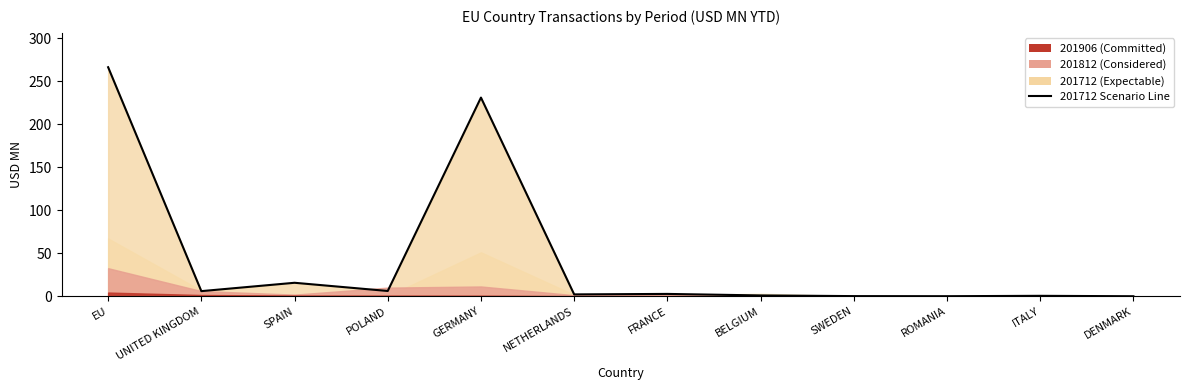

The value of 201812 at FRANCE is 0.8. True or false?

False